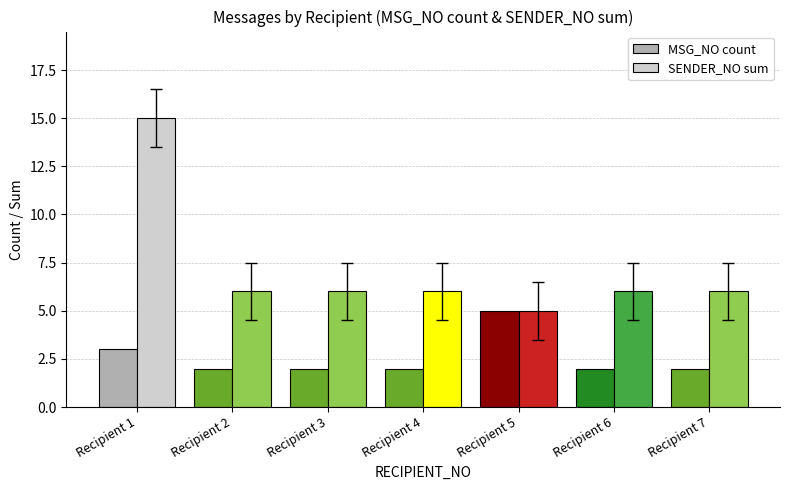

What are all the series names shown in the legend?

MSG_NO count, SENDER_NO sum